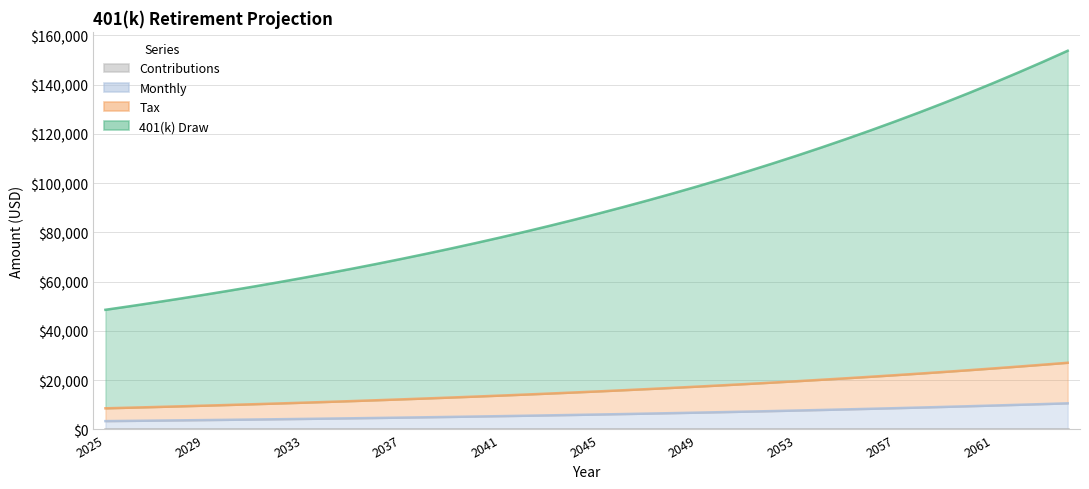

Which label corresponds to the smallest value in the chart?

2025